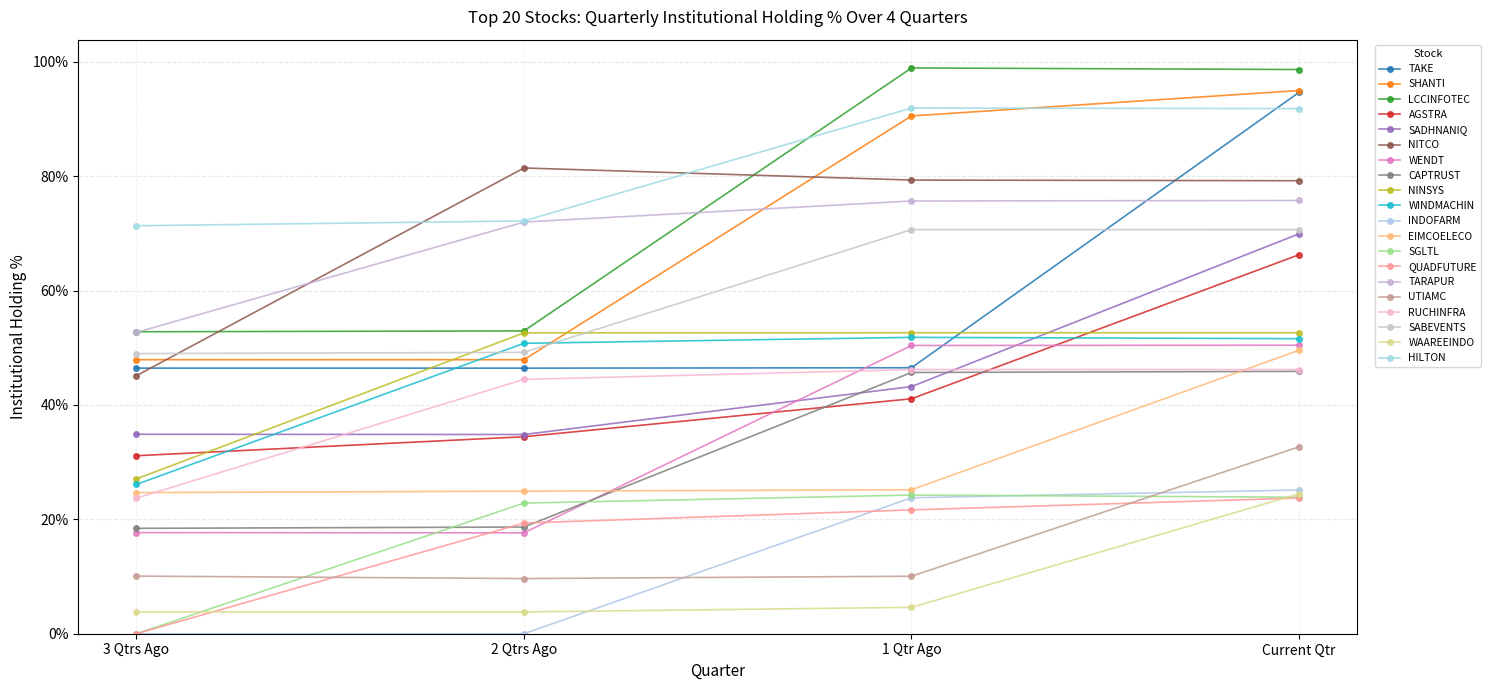

Count the number of data series in this chart.

20